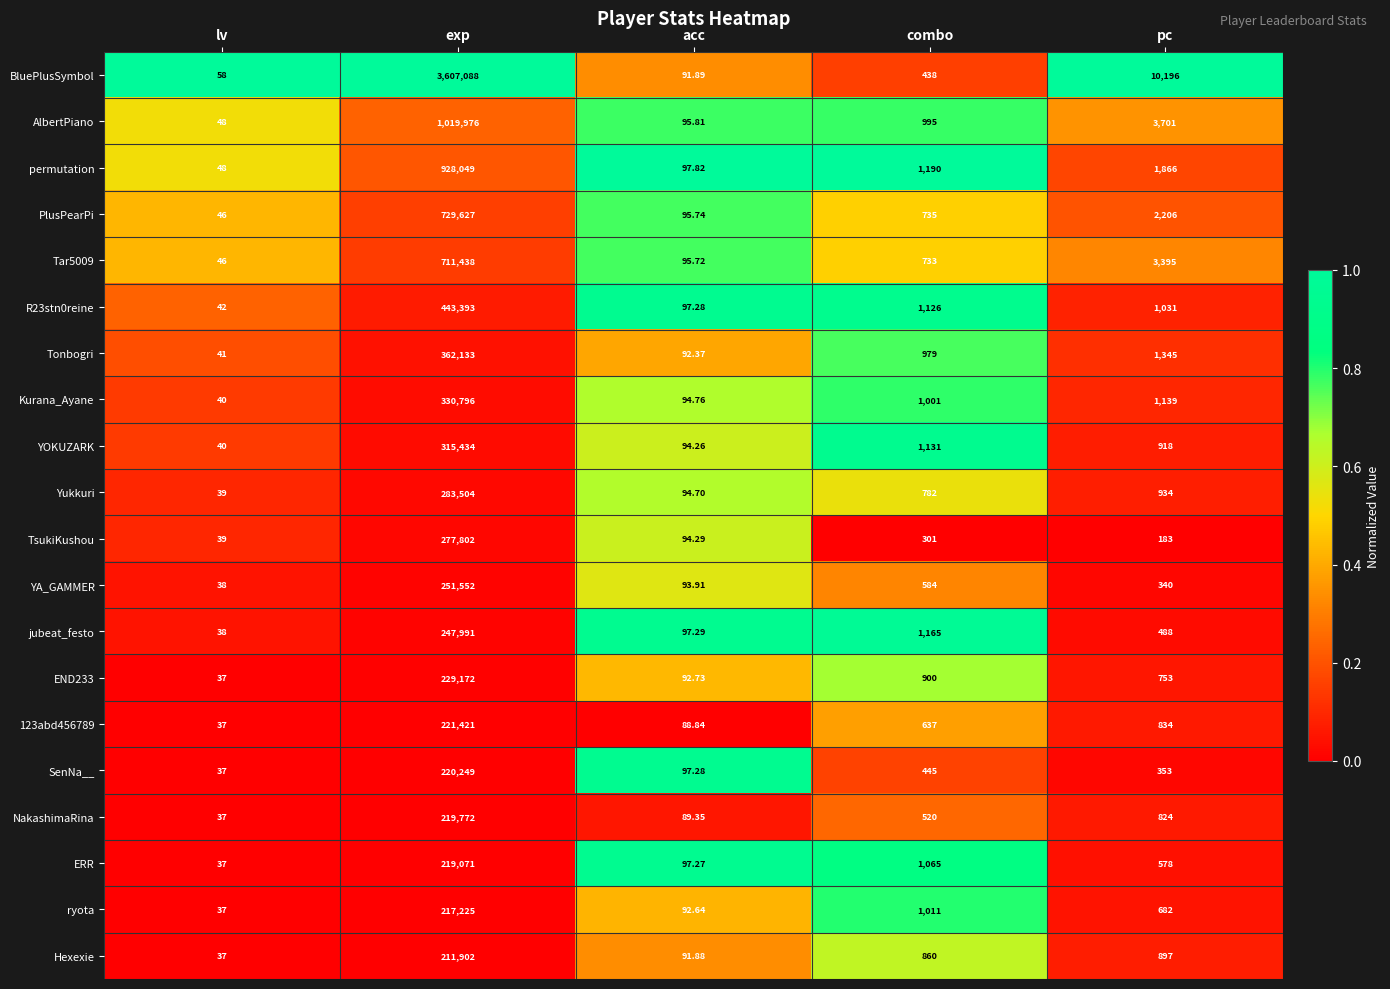

Rank the series at combo from lowest to highest value.

TsukiKushou, BluePlusSymbol, SenNa__, NakashimaRina, YA_GAMMER, 123abd456789, Tar5009, PlusPearPi, Yukkuri, Hexexie, END233, Tonbogri, AlbertPiano, Kurana_Ayane, ryota, ERR, R23stn0reine, YOKUZARK, jubeat_festo, permutation